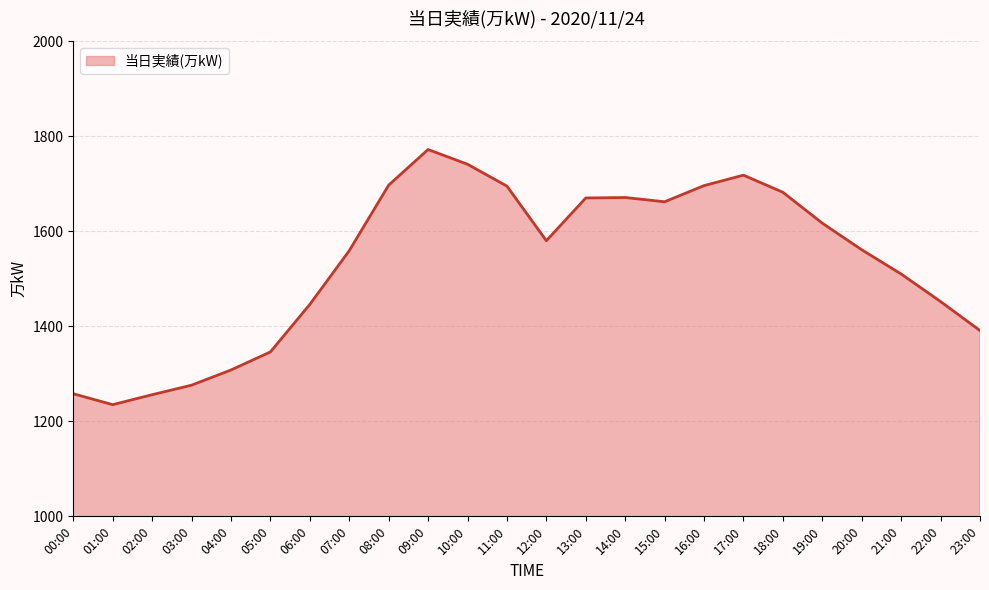

What is the difference between the maximum and minimum values?

537